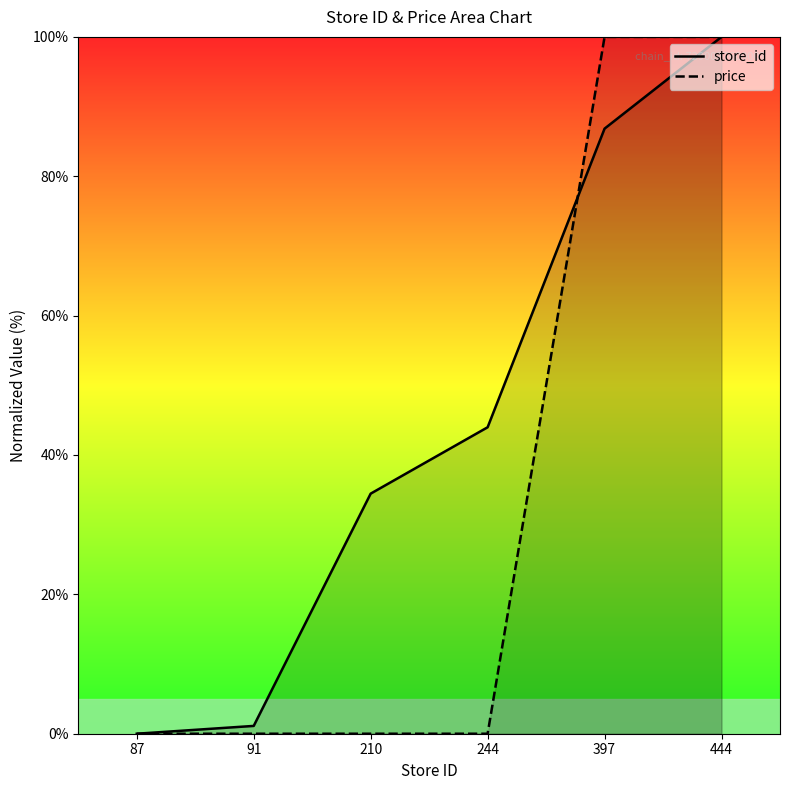

Which series has the widest spread of values?

store_id